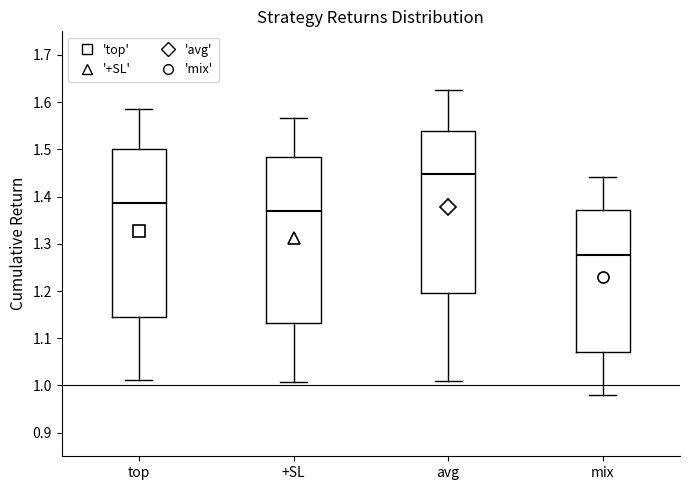

Where does the lower whisker of the box for mix end on the y-axis? The values are not printed on the chart, so give them approximately, as read against the axis.

0.98